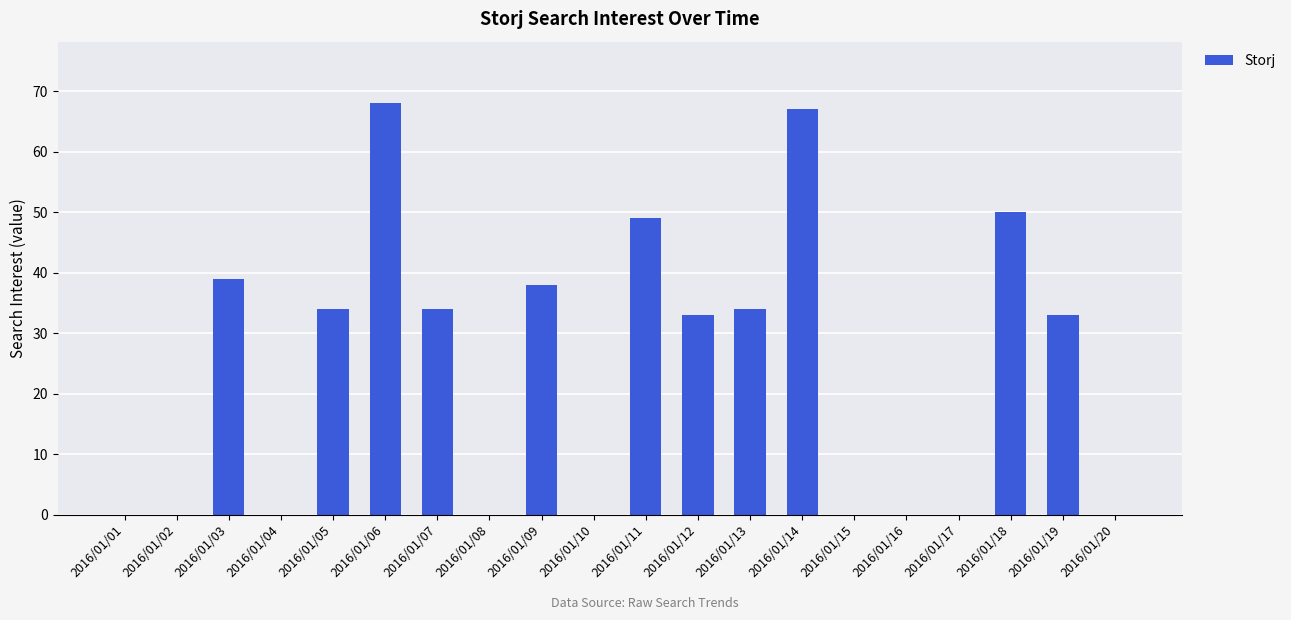

What is the greatest value displayed?

68